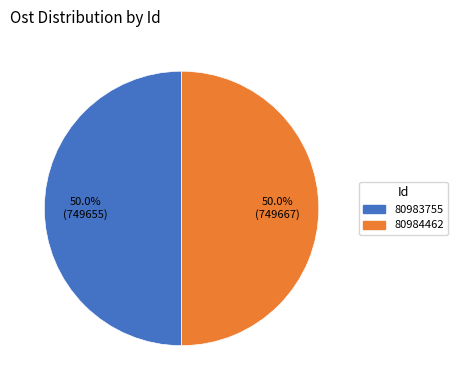

Approximately how many times larger is the value at 80983755 compared to 80984462?

1.0